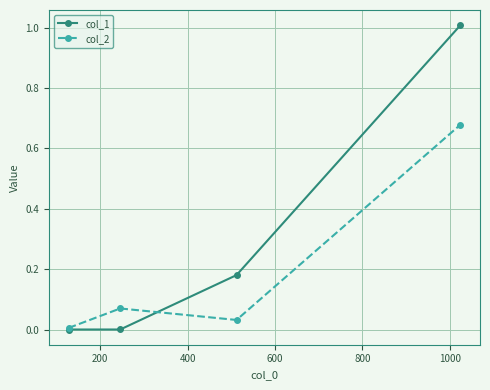

In col_2, how many points are higher than both neighbors (excluding endpoints)?

1